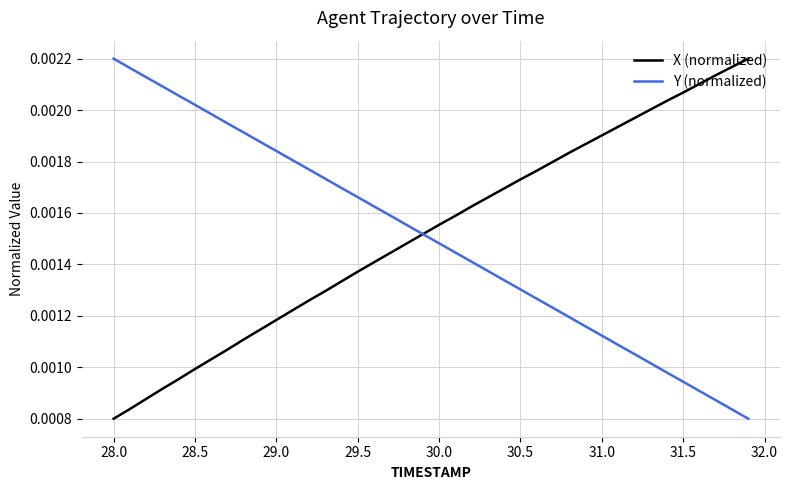

Which series has the largest total across all categories?

X (normalized)